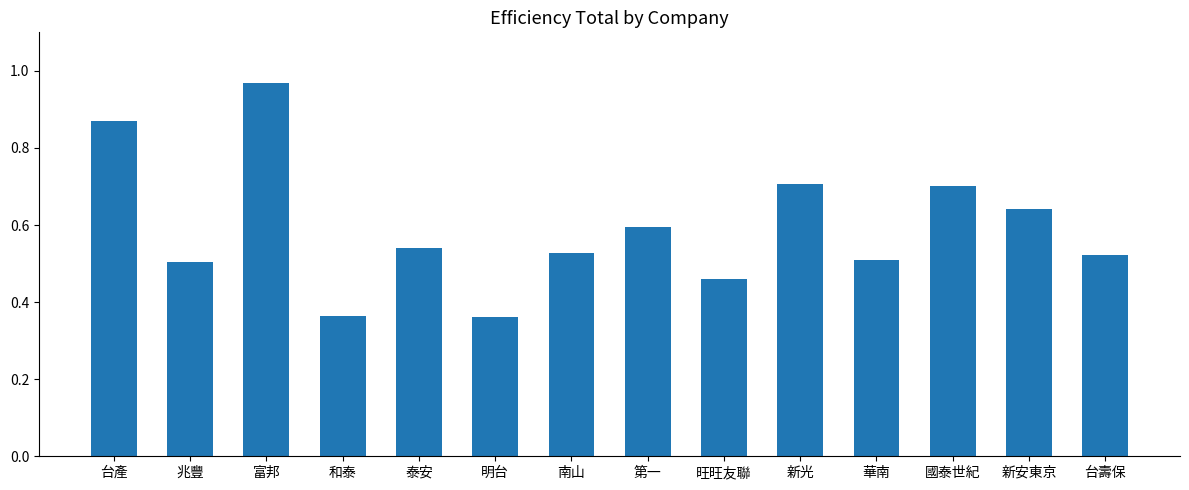

What is the label of the 7th bar from the right?

第一